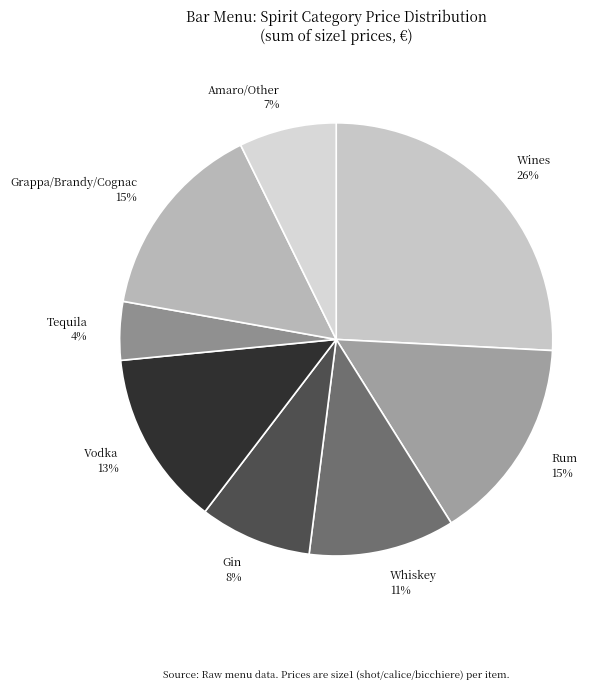

Do Whiskey and Vodka together represent more than half of the pie?

No